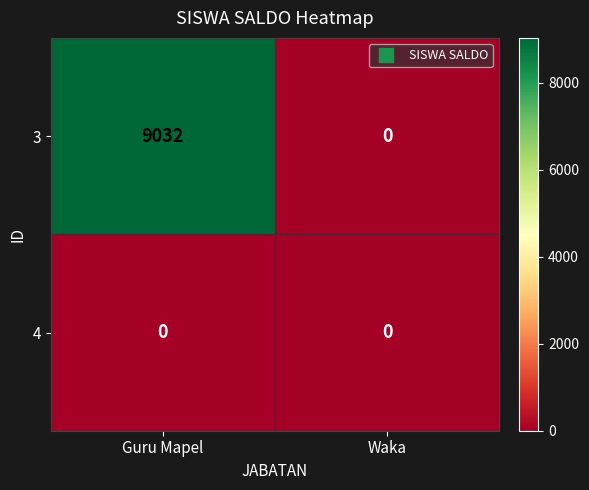

Which category has the highest value across all series?

Guru Mapel